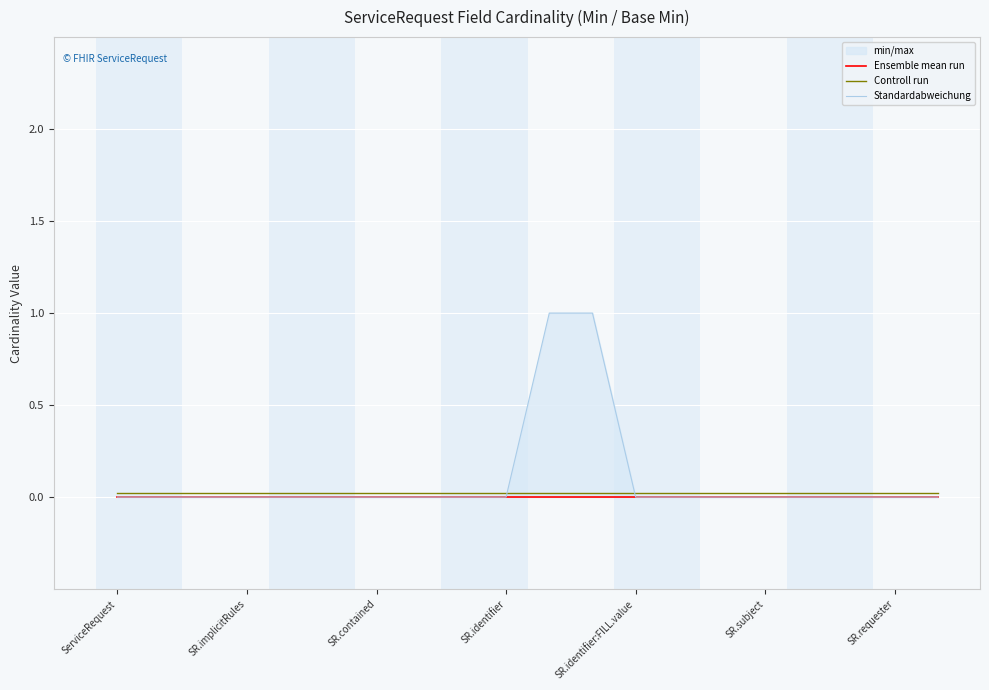

At which label is Controll run closest to 0?

ServiceRequest